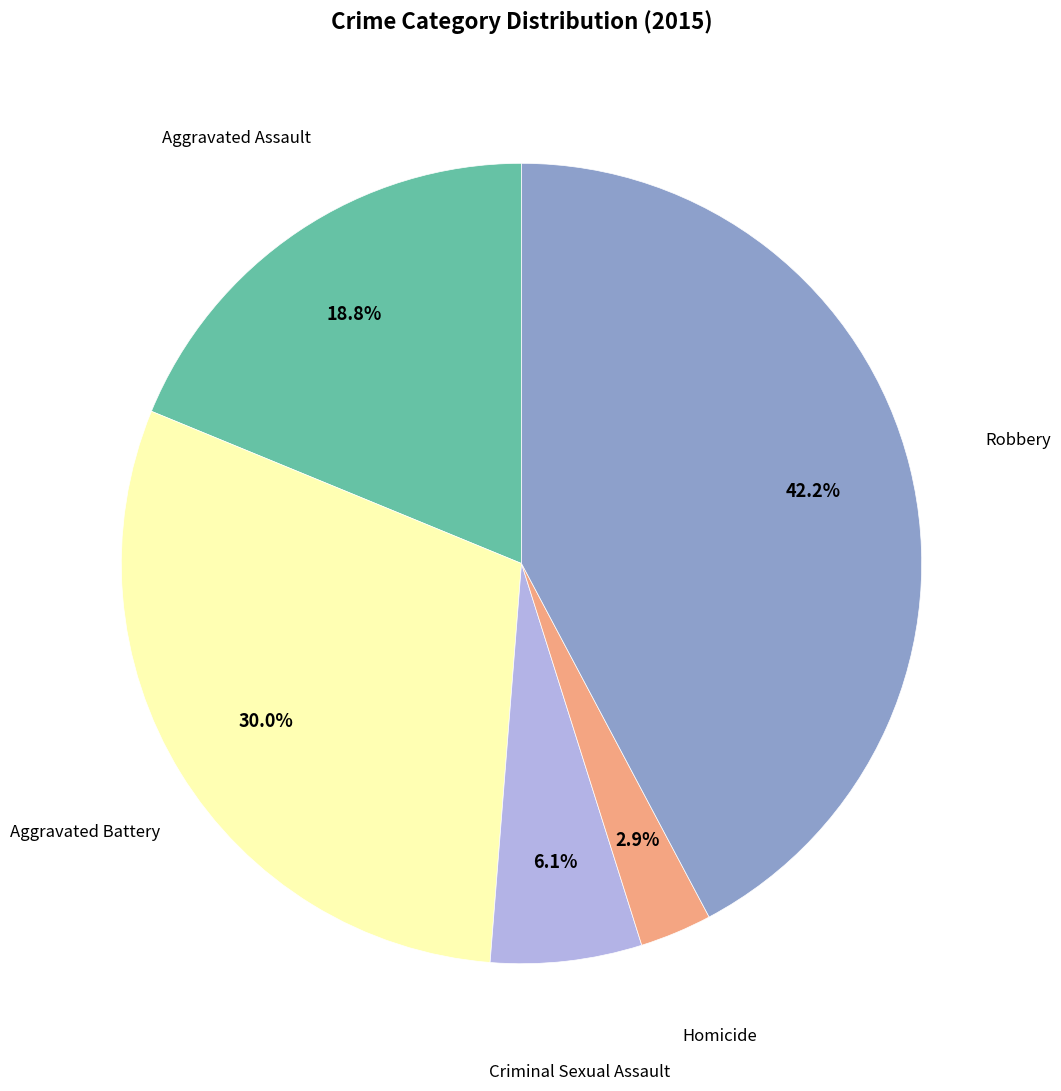

Is there any slice that represents more than half of the pie?

No